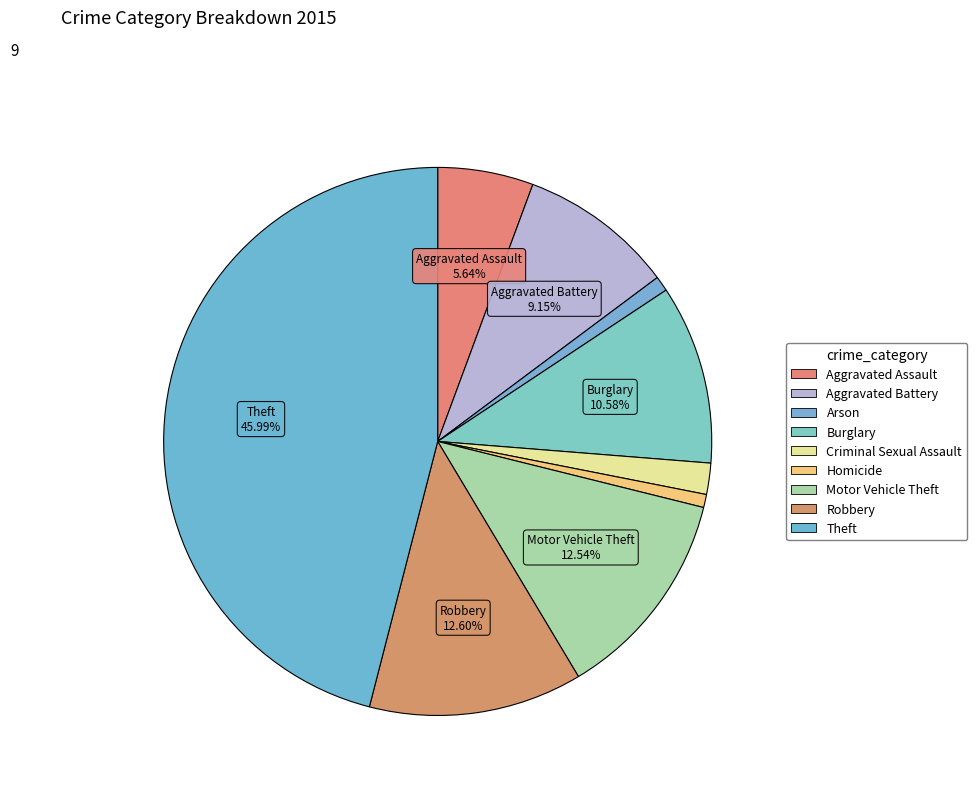

How many segments does this pie chart have?

9